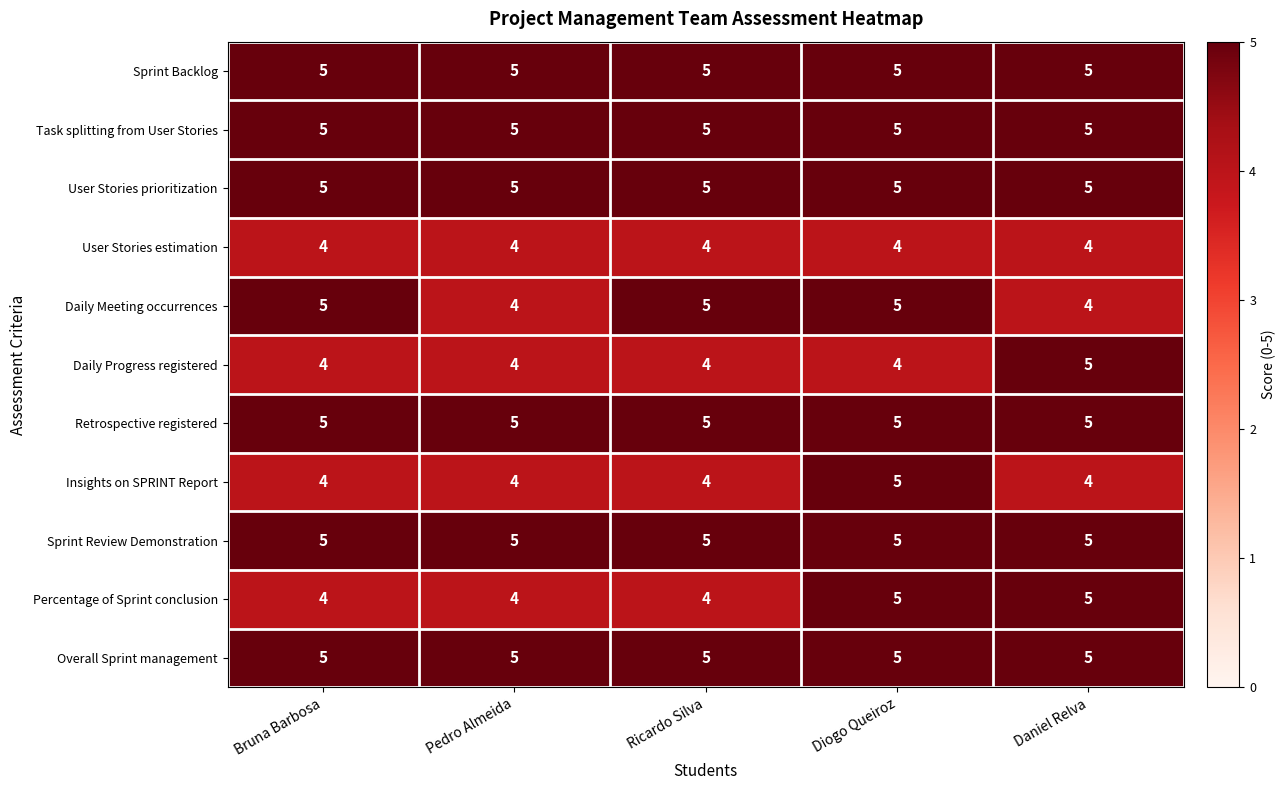

Which series changed the most between Bruna Barbosa and Pedro Almeida?

Daily Meeting occurrences